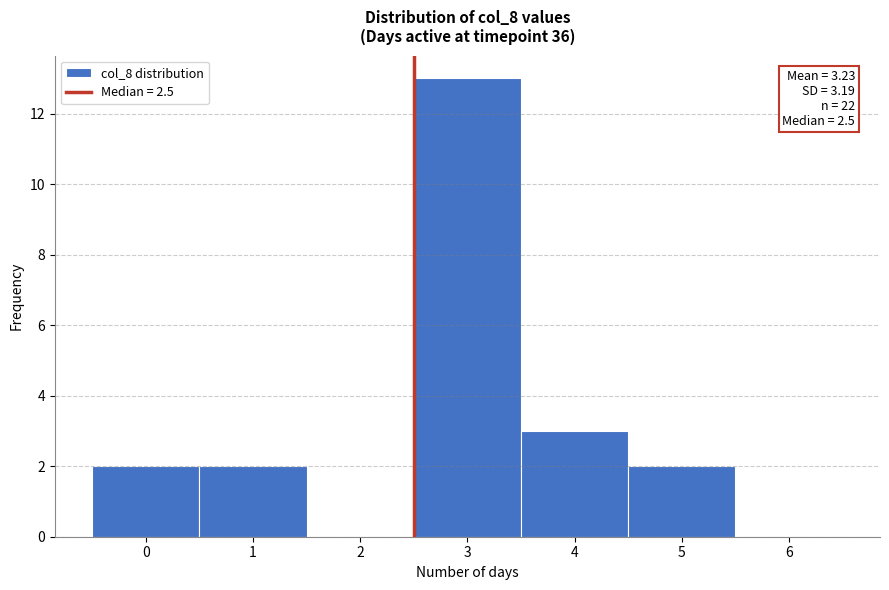

Which range on the x-axis has the tallest bar?

2.5 to 3.5